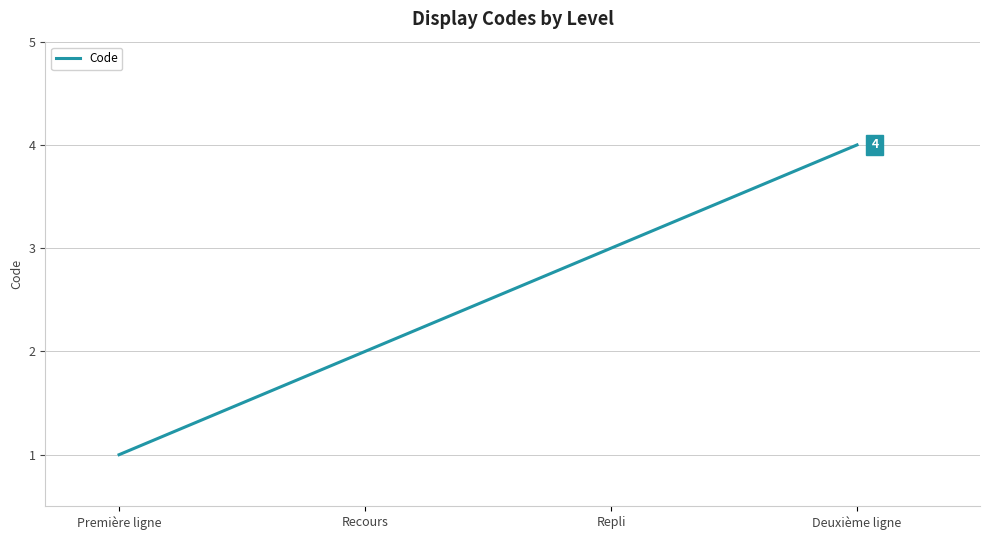

At which category does the chart reach its minimum across all series?

Première ligne